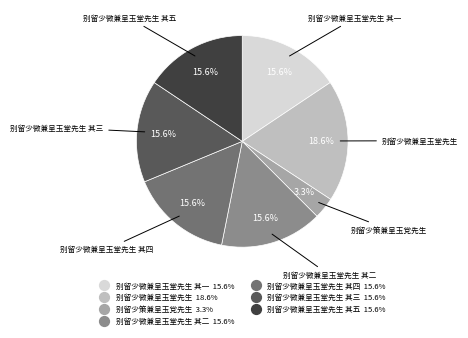

How many segments does this pie chart have?

7